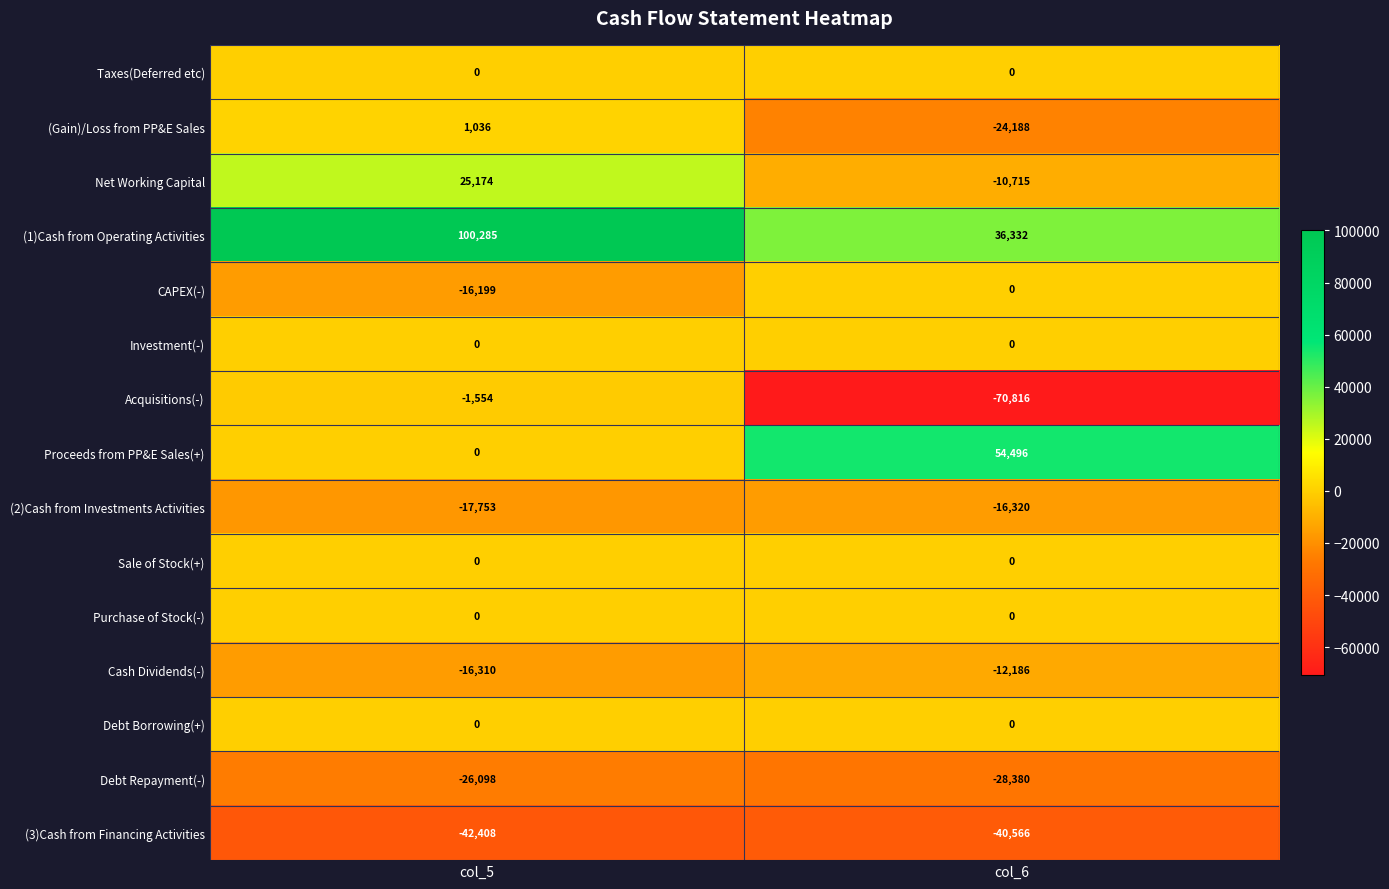

At which category is the sum across all series the highest?

col_5